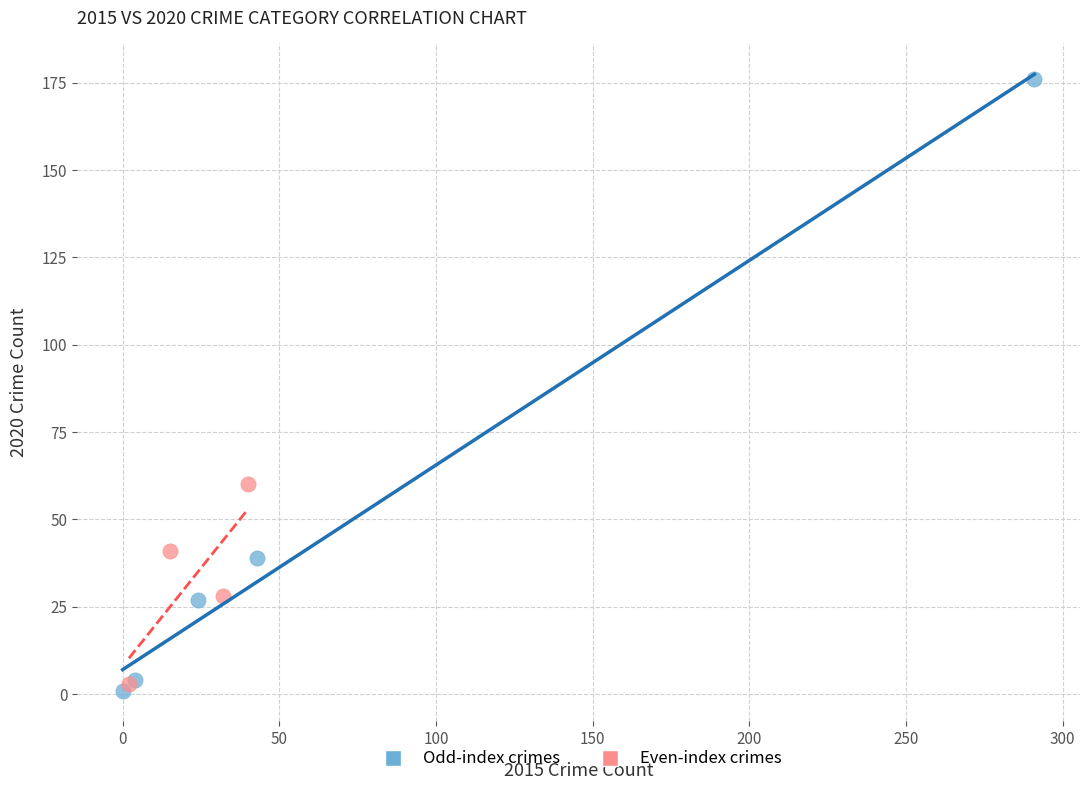

What are all the series names shown in the legend?

Odd-index crimes, Even-index crimes